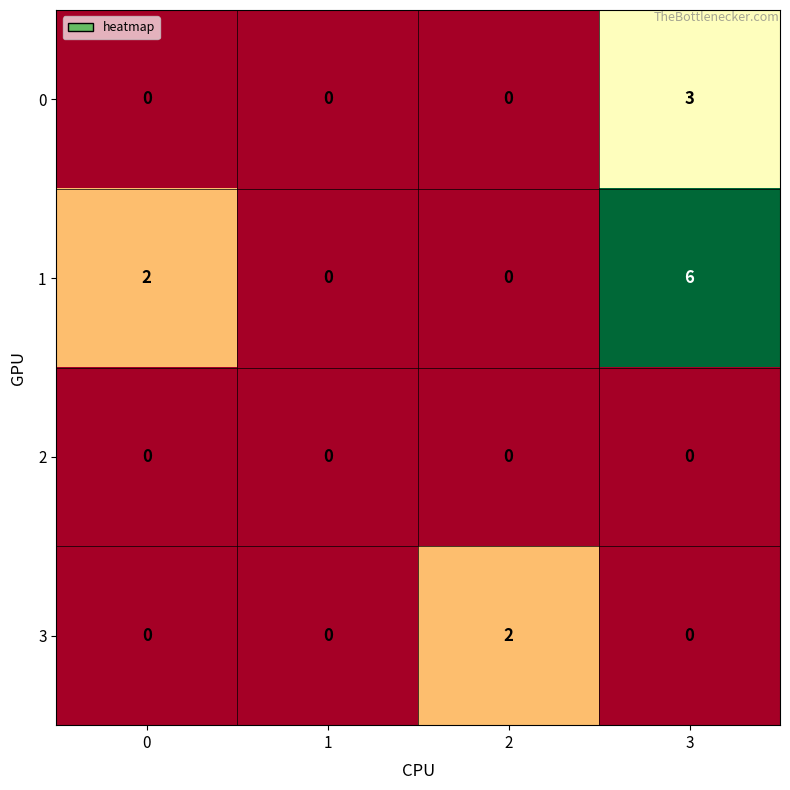

Rank the series by their maximum value, from lowest to highest.

2, 3, 0, 1